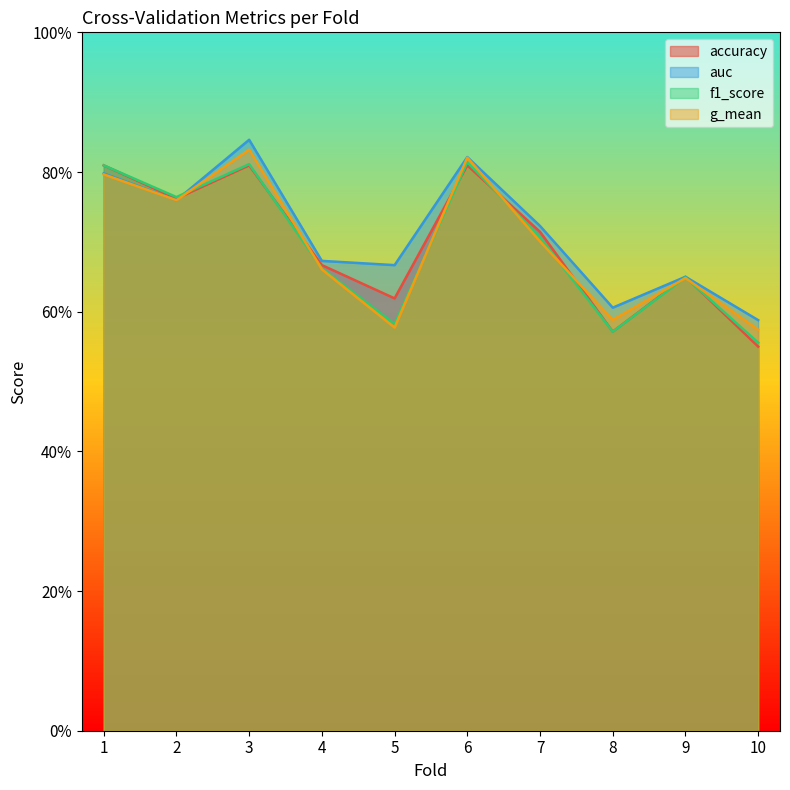

Which category has the lowest value across all series?

10